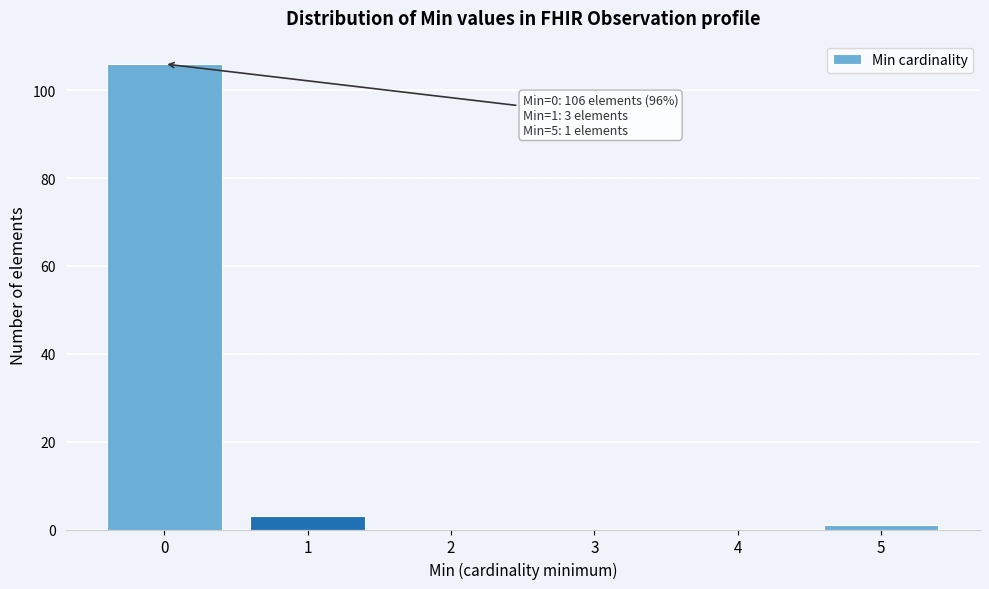

Reading left to right, list all the values displayed in this chart.

0=106	1=3	2=0	3=0	4=0	5=1